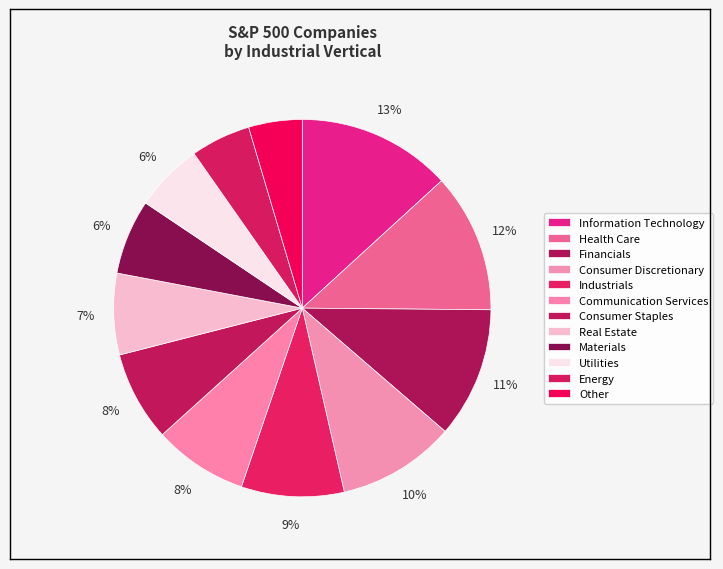

How many segments does this pie chart have?

12